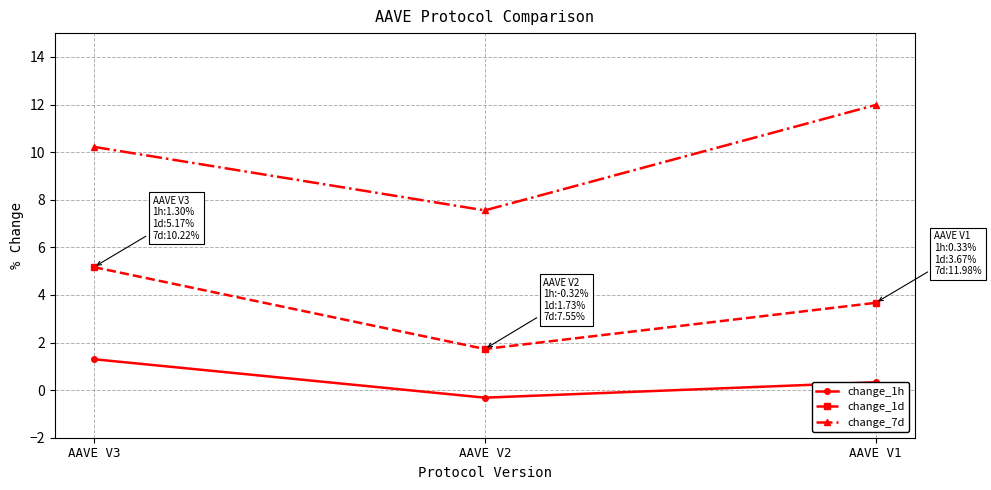

What is the difference between the maximum and minimum values in the change_1h series?

1.6